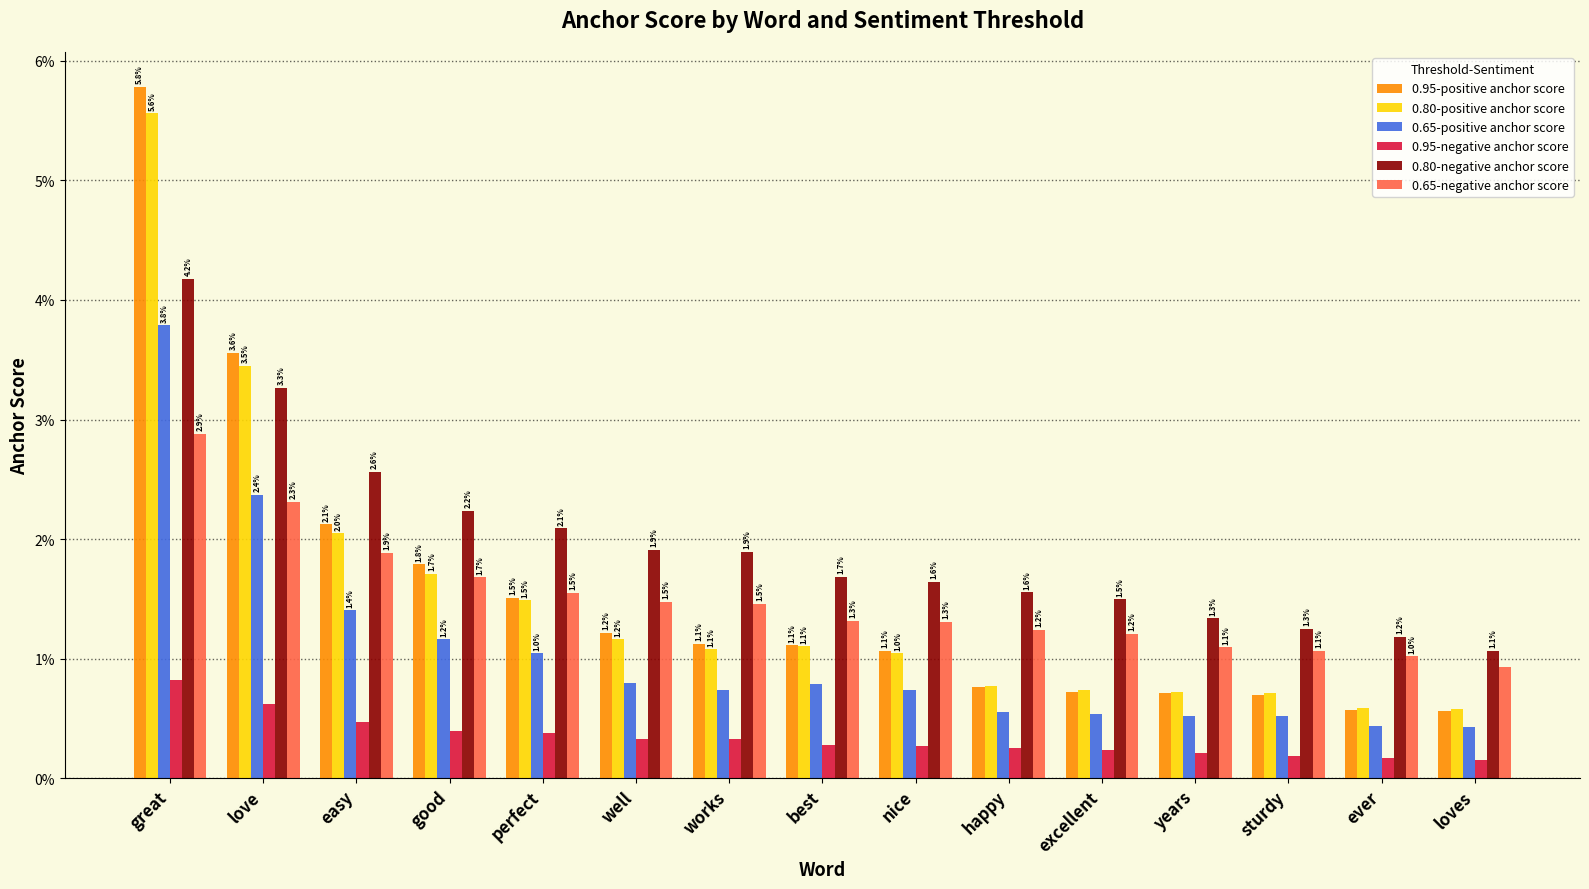

Does the chart contain stacked bars?

No